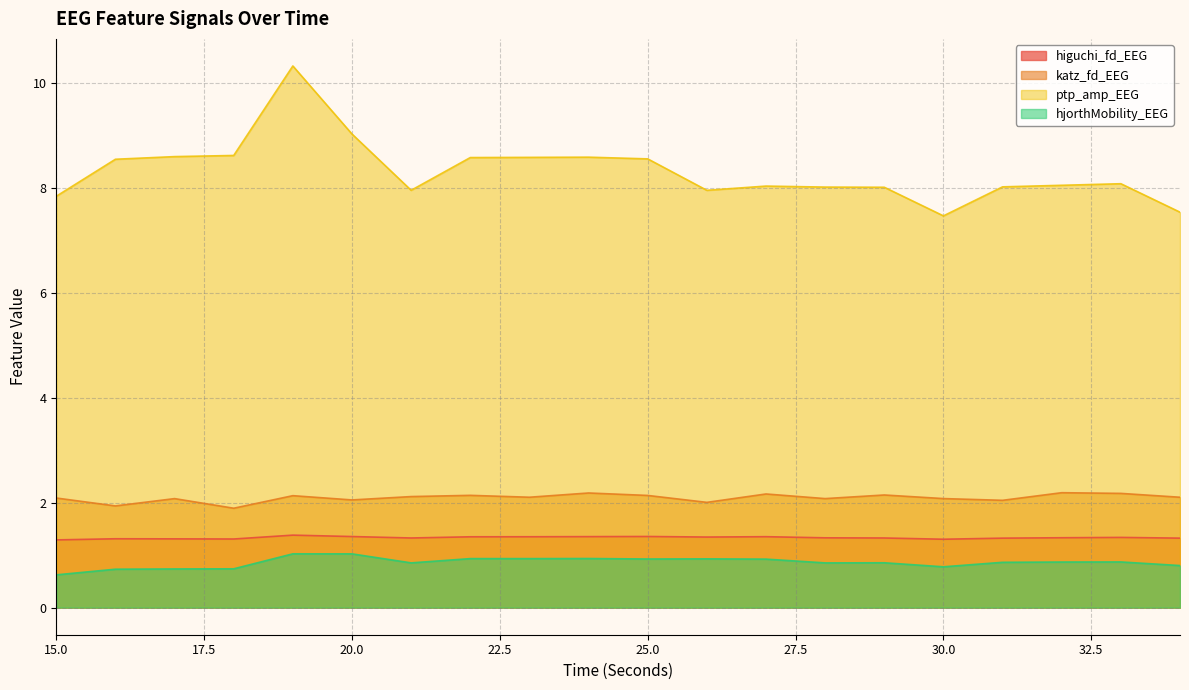

Which series has the widest spread of values?

ptp_amp_EEG